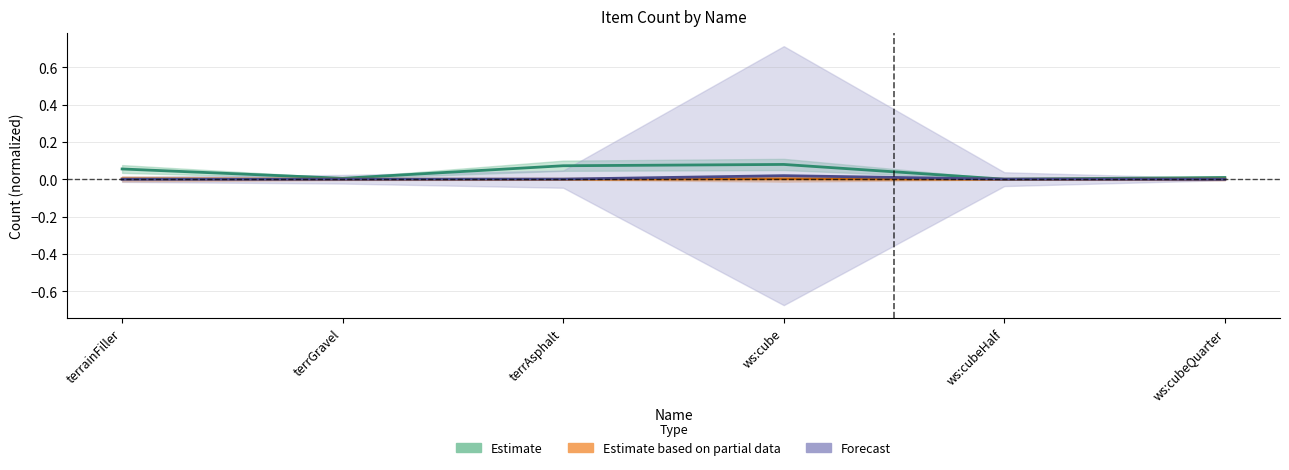

Is it true that Estimate based on partial data equals 0.0 at ws:cubeQuarter?

False